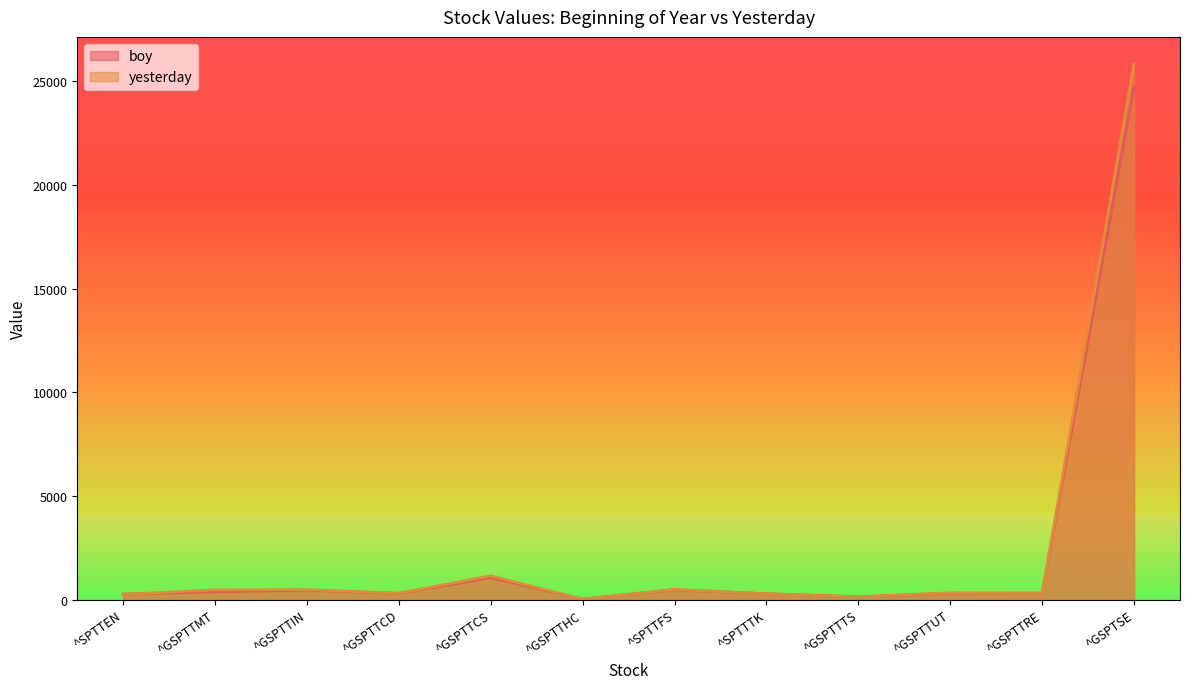

At ^SPTTEN, list the series in order from smallest to largest.

yesterday, boy